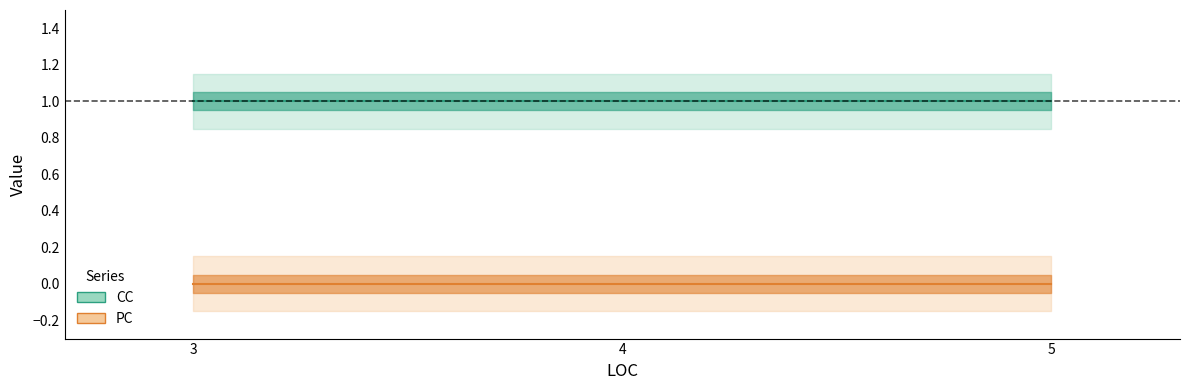

Reading left to right, what are all the values shown in this chart?

CC: 1	1	1	1
PC: 0	0	0	0